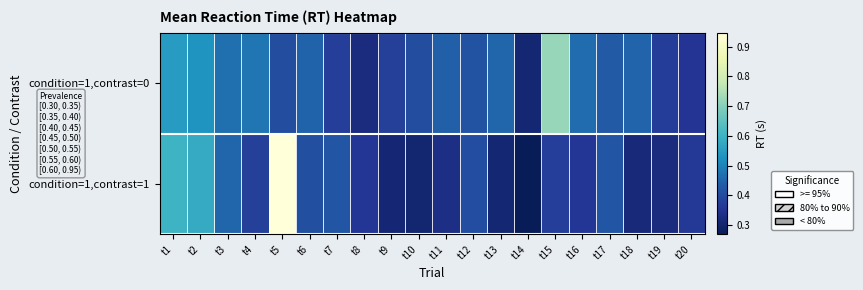

Between t10 and t12, which is larger?

t12